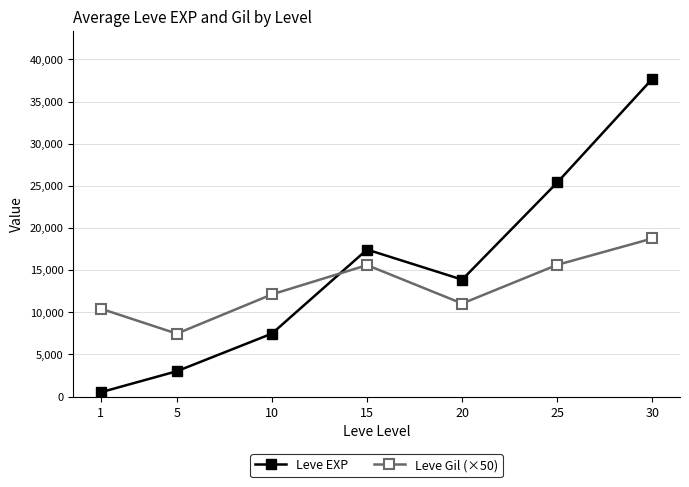

How many data points in Leve EXP are less than 13876?

3